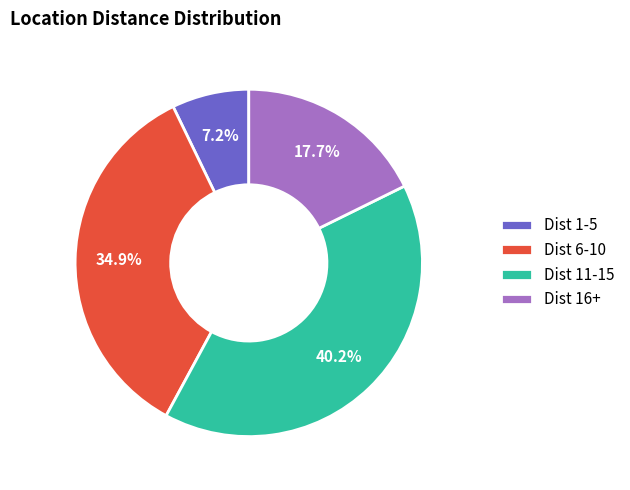

Does Dist 16+ account for over 50% of the chart?

No